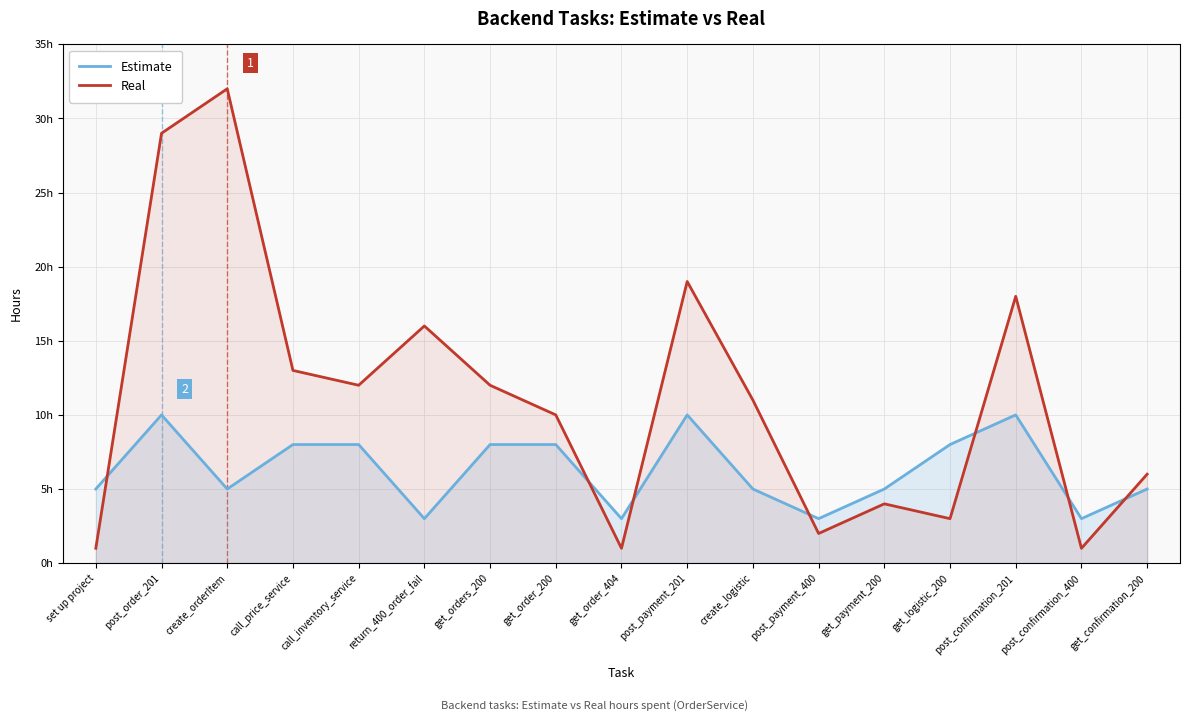

Which series changed the most between call_price_service and call_inventory_service?

Real